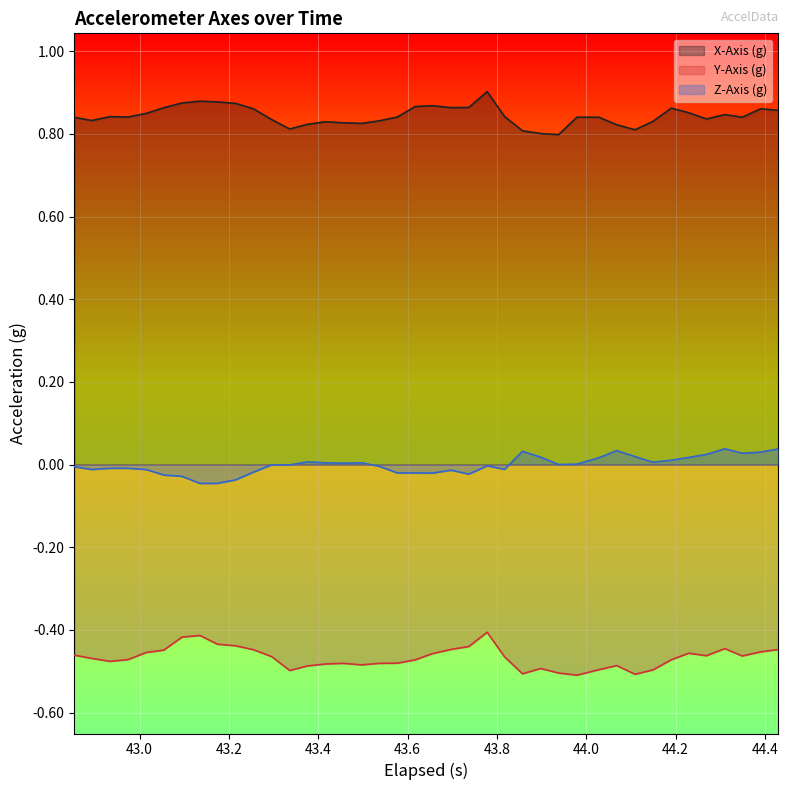

Rank the series by their average value, from lowest to highest.

Y-Axis (g), Z-Axis (g), X-Axis (g)